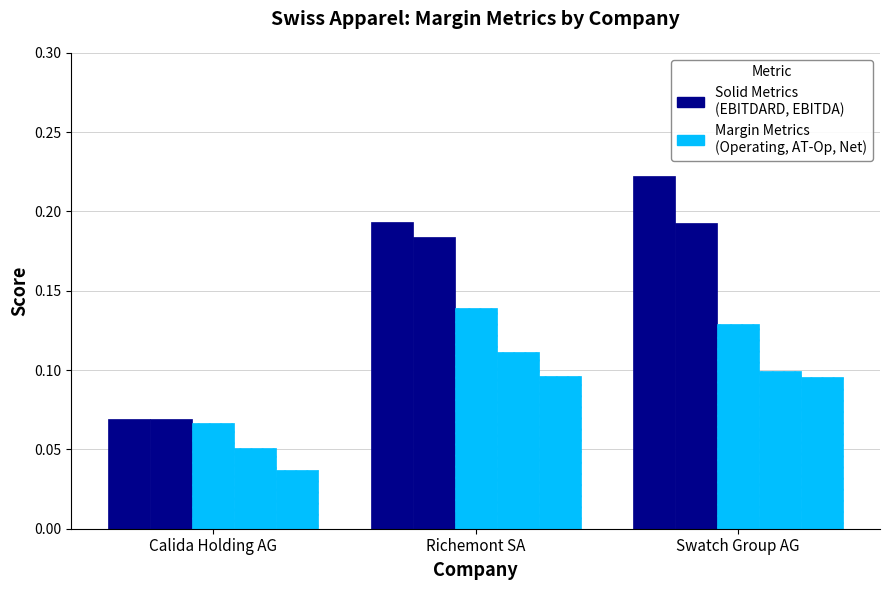

The operating_margin series shows 0.1 at Richemont SA. True or false?

False